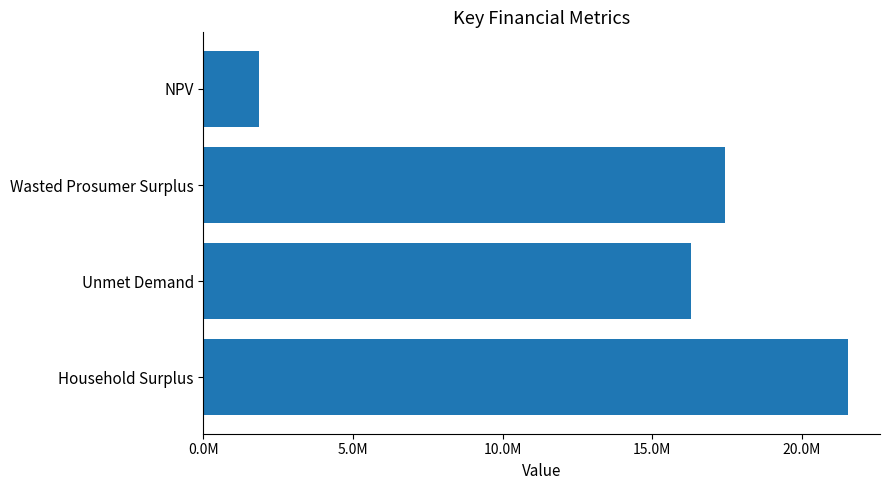

List the labels in order of value, smallest first.

NPV, Unmet Demand, Wasted Prosumer Surplus, Household Surplus